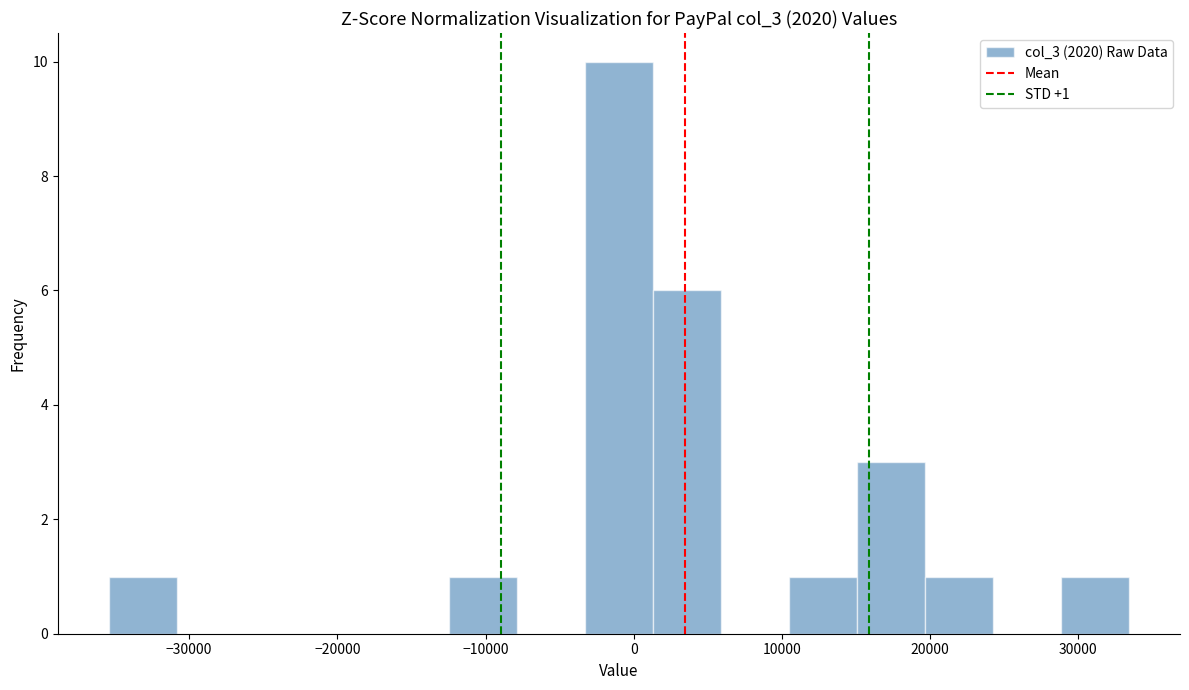

Over which range of the x-axis is the bar tallest?

-3000 to 1000